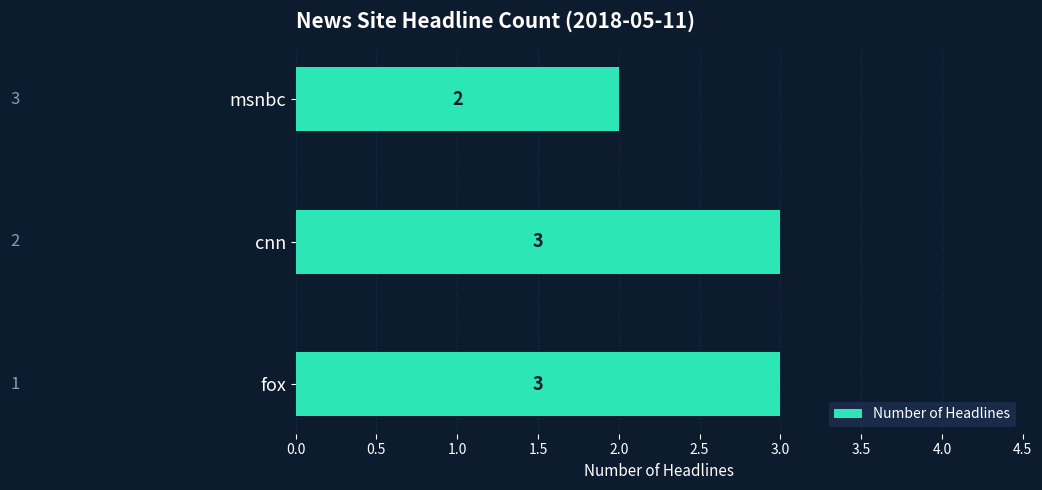

Which label corresponds to the smallest value in the chart?

msnbc